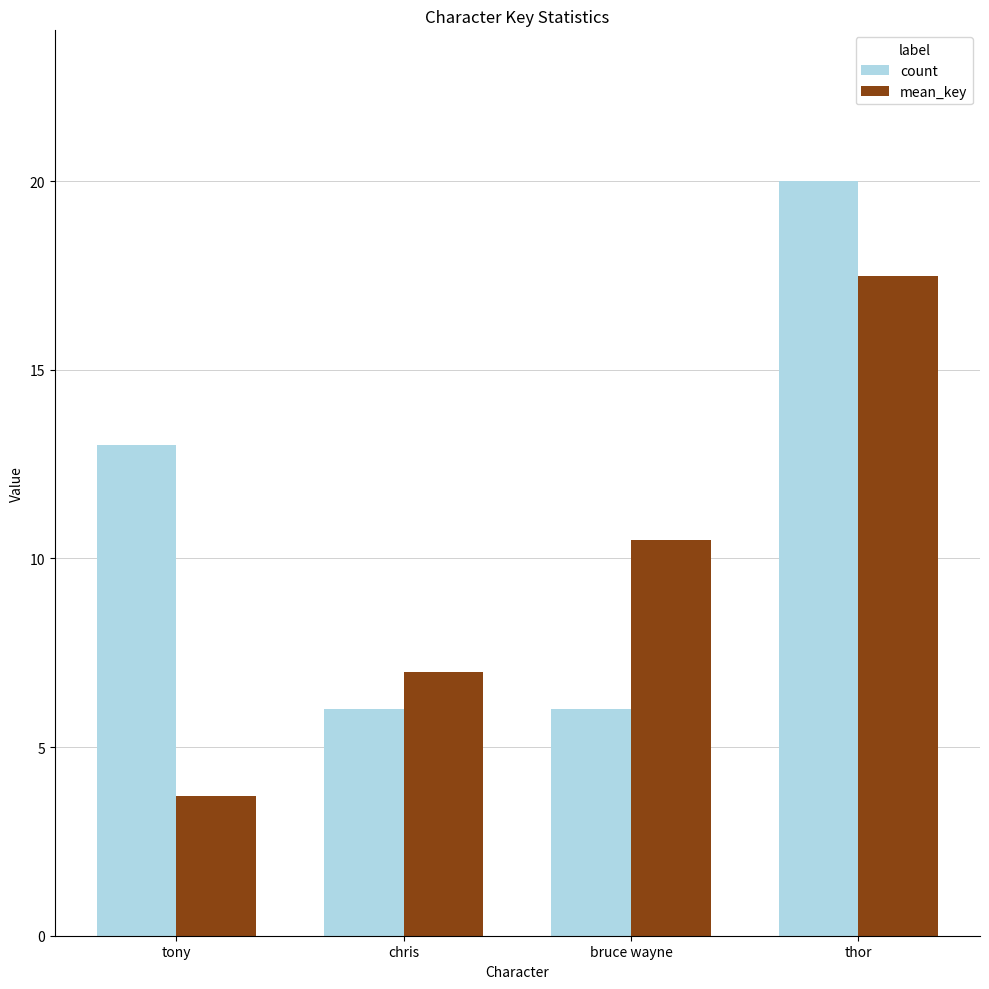

Is it true that count equals 6.0 at bruce wayne?

True